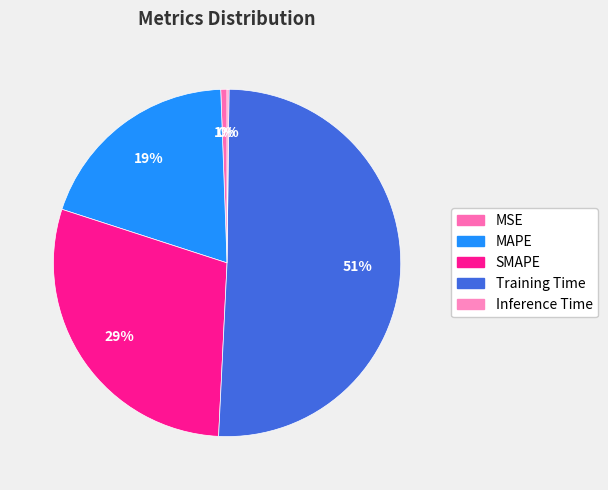

Count the number of slices in the pie.

5